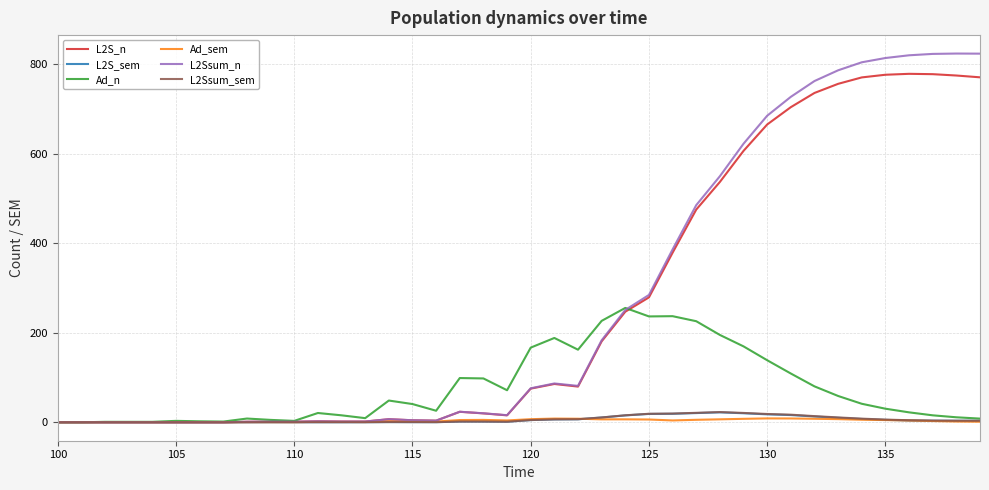

What is the maximum value shown in the chart?

824.1